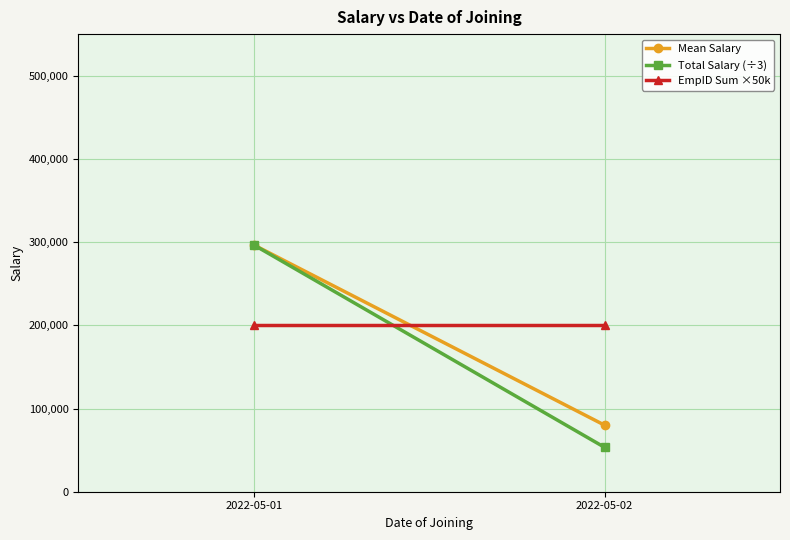

Which series has the largest range (max minus min)?

Total Salary (÷3)